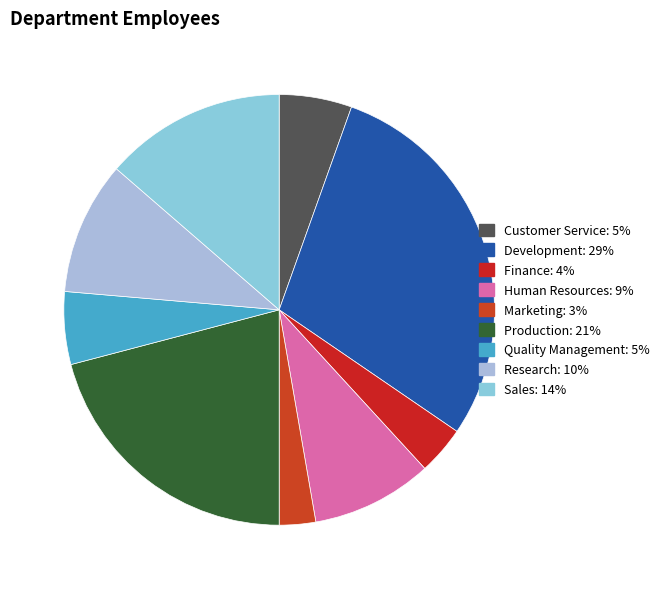

Does Production represent more than half of the total?

No